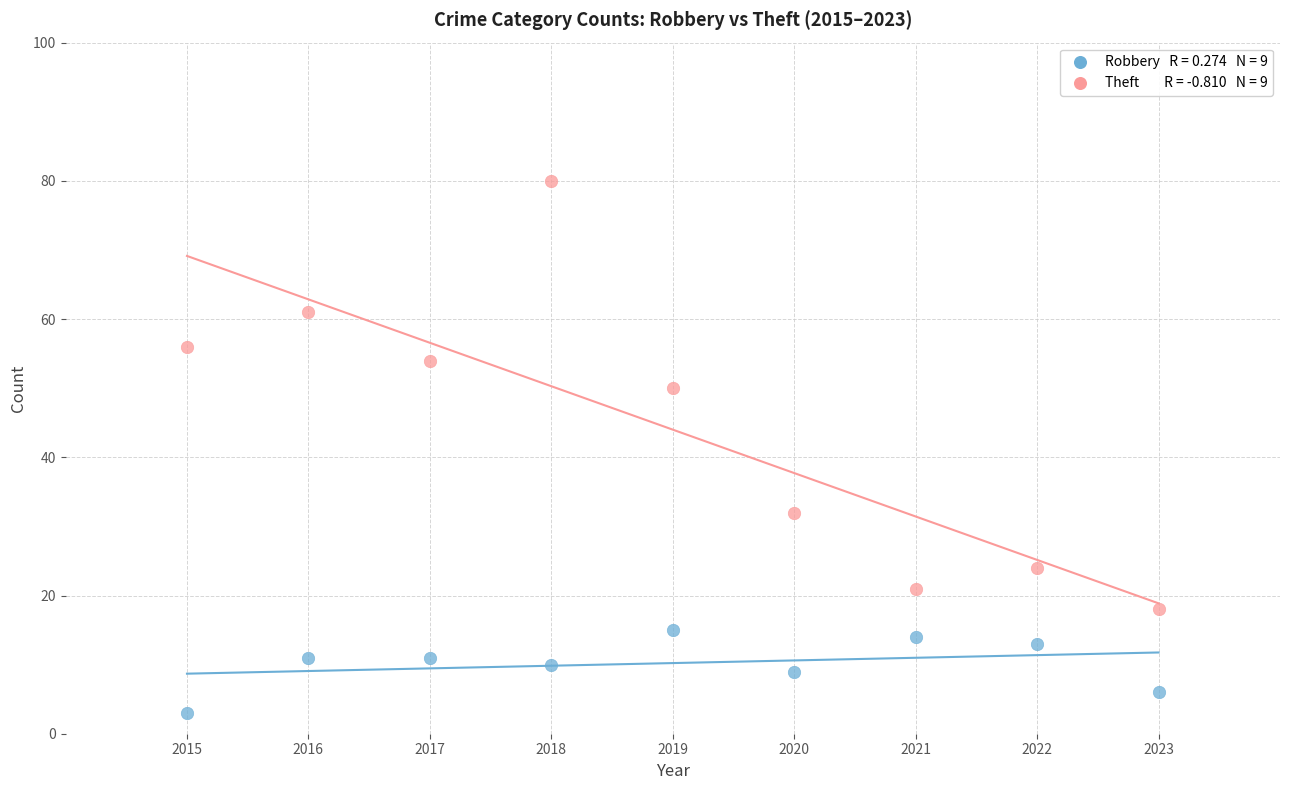

Across all data points, what is the range of Y values (max minus min)?

77